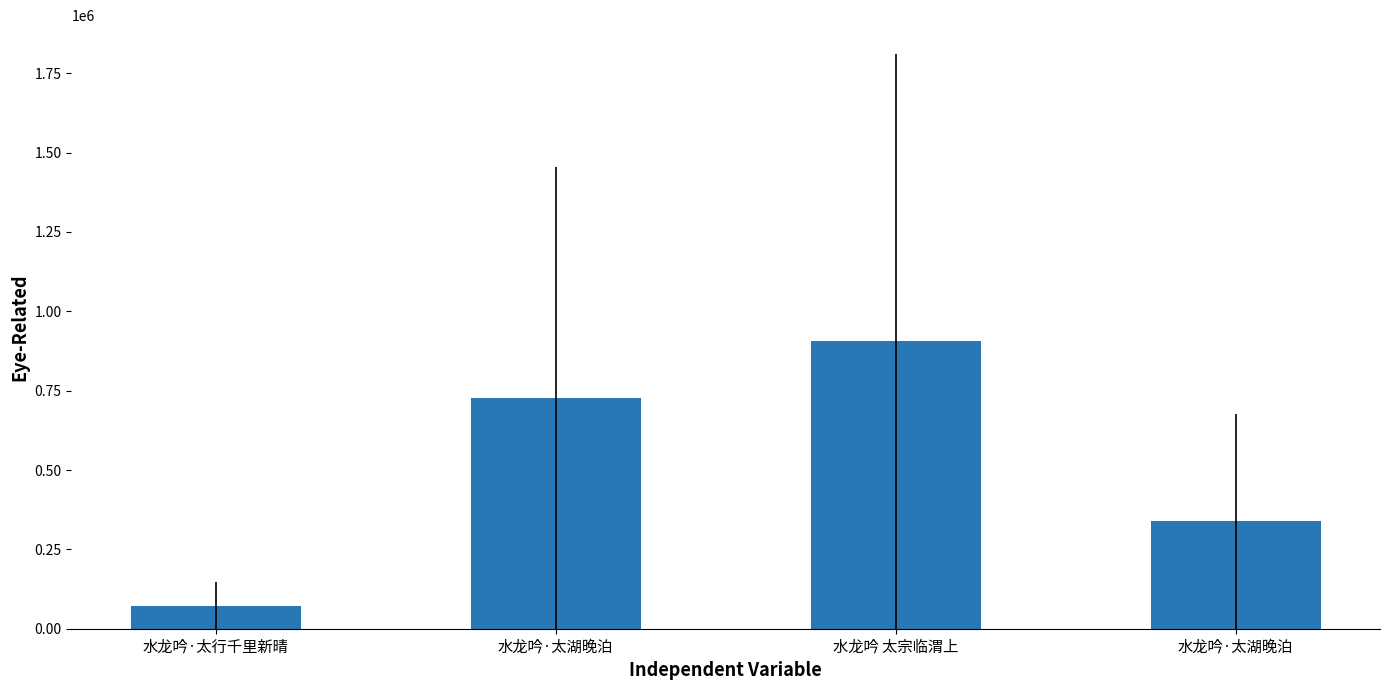

Rank the categories by value from lowest to highest.

水龙吟·太行千里新晴, 水龙吟·太湖晚泊, 水龙吟·太湖晚泊, 水龙吟 太宗临渭上